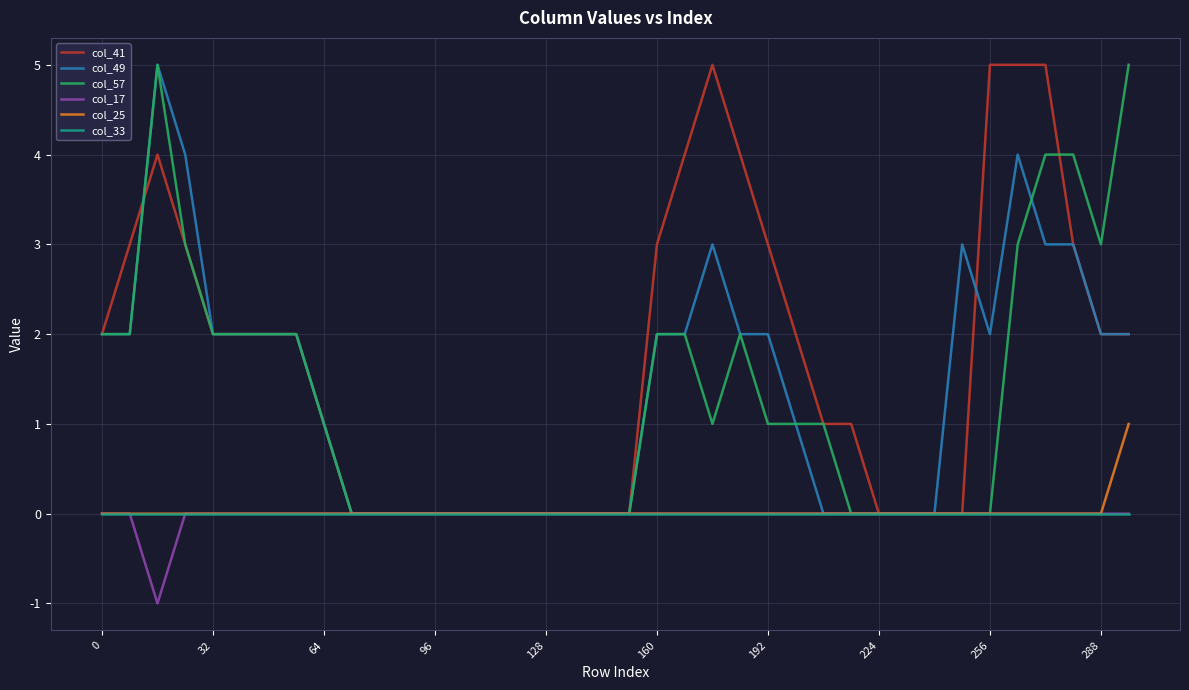

How many col_49 values are between 0 and 2?

31